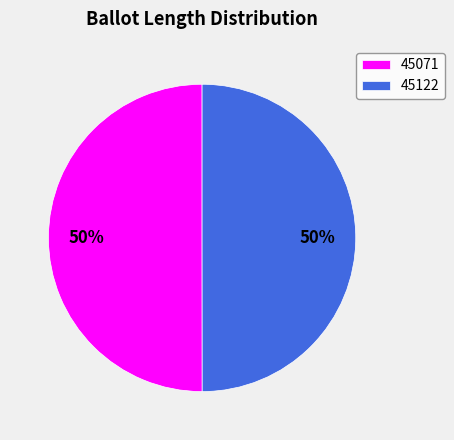

How many segments does this pie chart have?

2